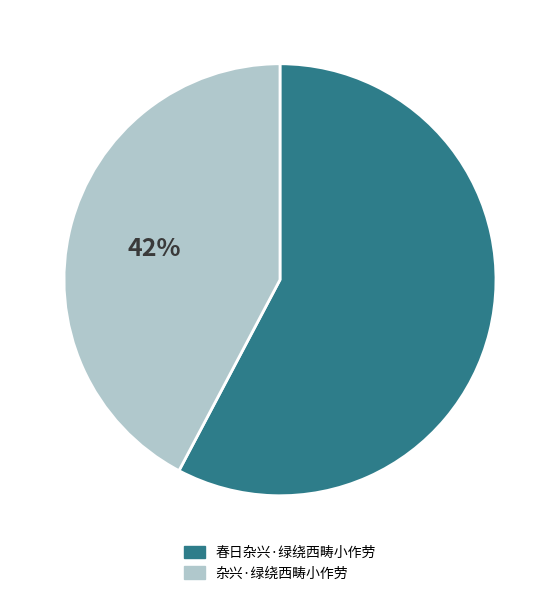

Is it true that 春日杂兴·绿绕西畴小作劳 is 51% of the pie?

False